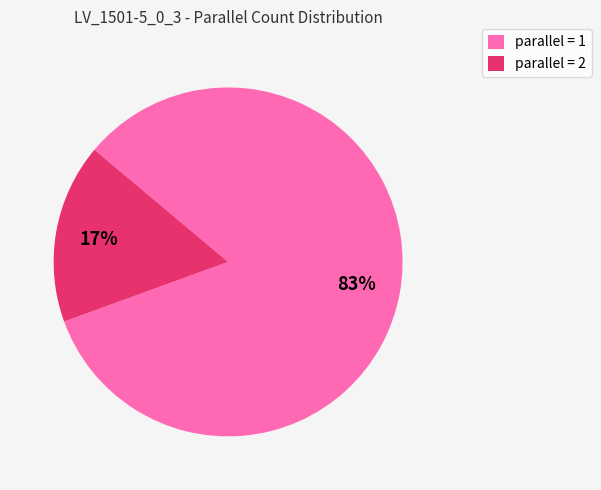

How many segments does this pie chart have?

2